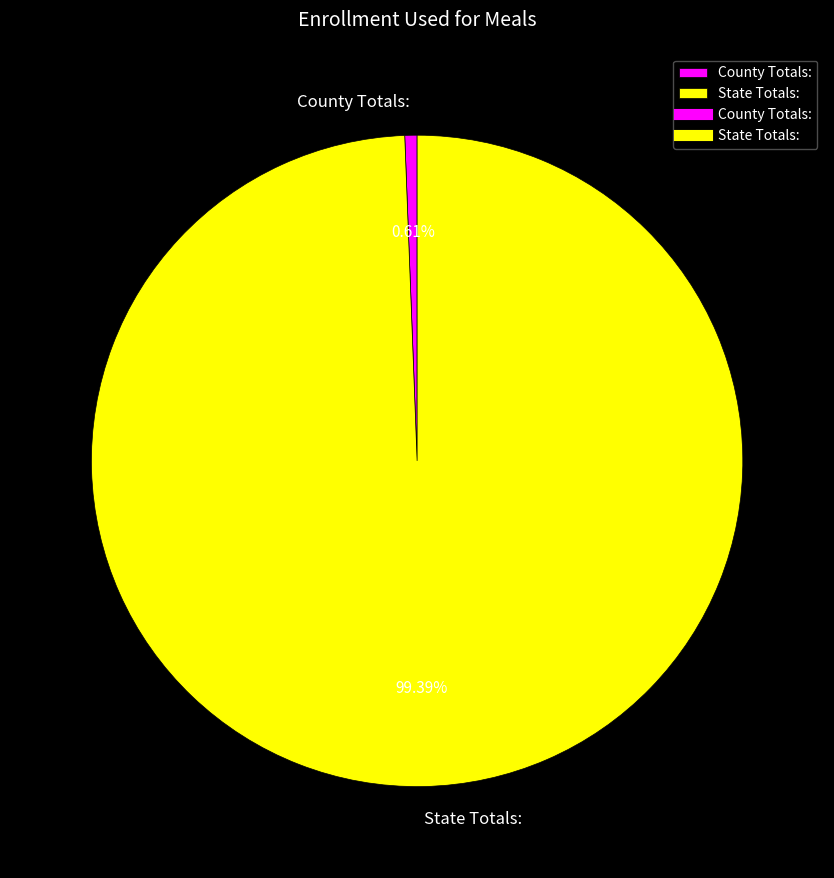

Is the sum of County Totals: and State Totals: greater than half?

Yes